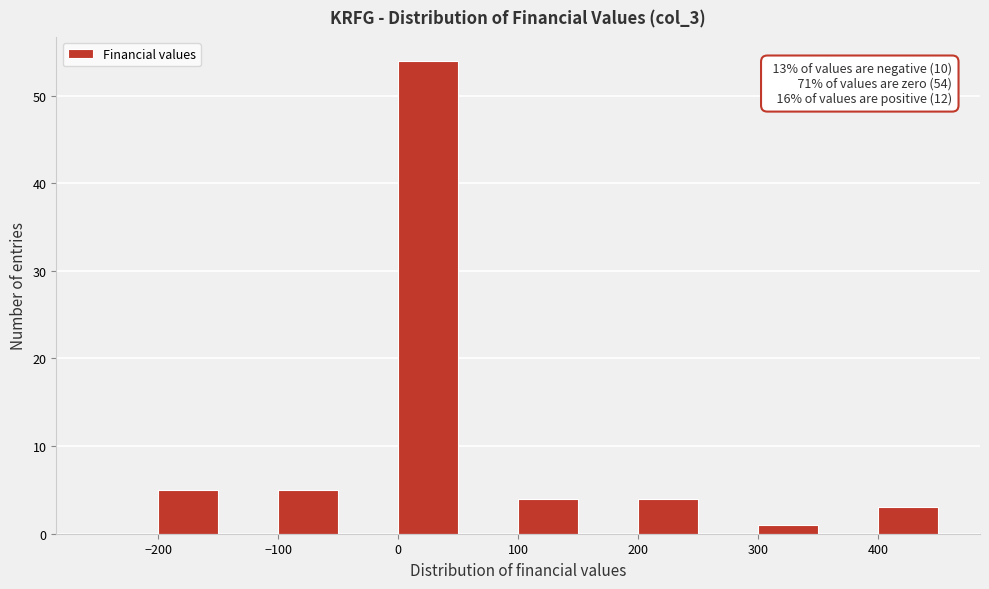

Over which range of the x-axis is the bar tallest?

0 to 50